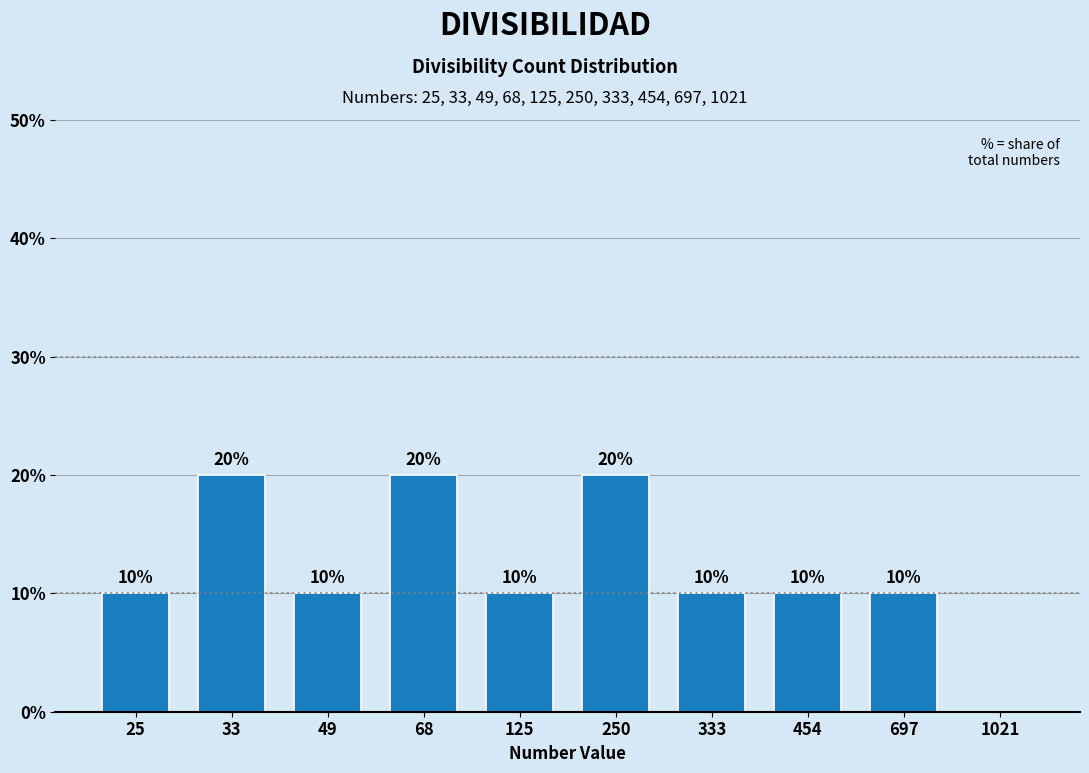

Reading left to right, list all the values displayed in this chart.

25=10	33=20	49=10	68=20	125=10	250=20	333=10	454=10	697=10	1021=0